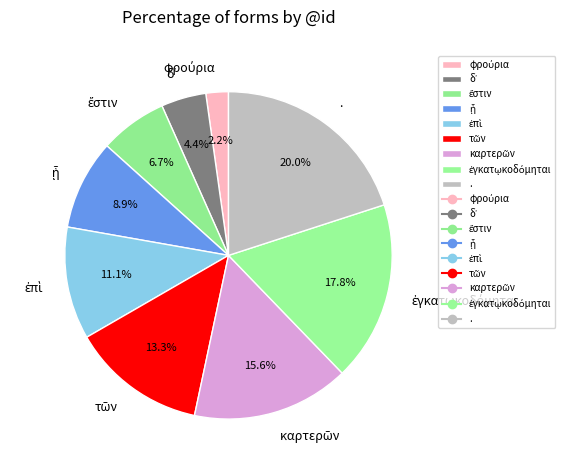

Is there a majority slice in this chart?

No